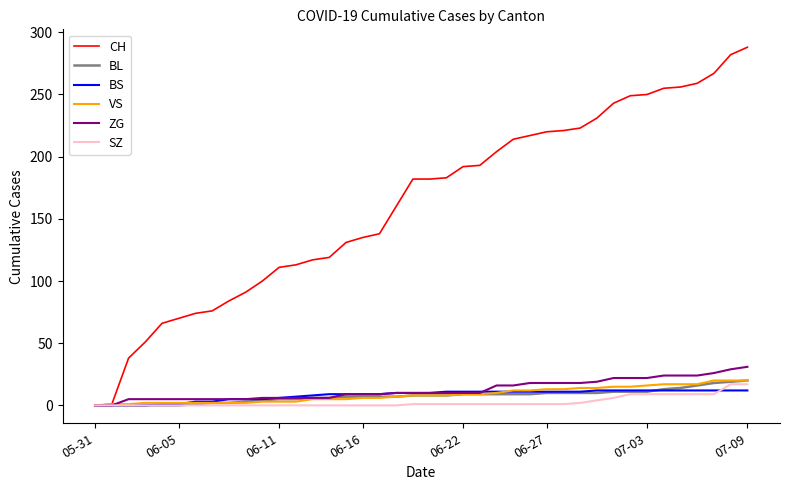

What is the maximum value for VS?

20